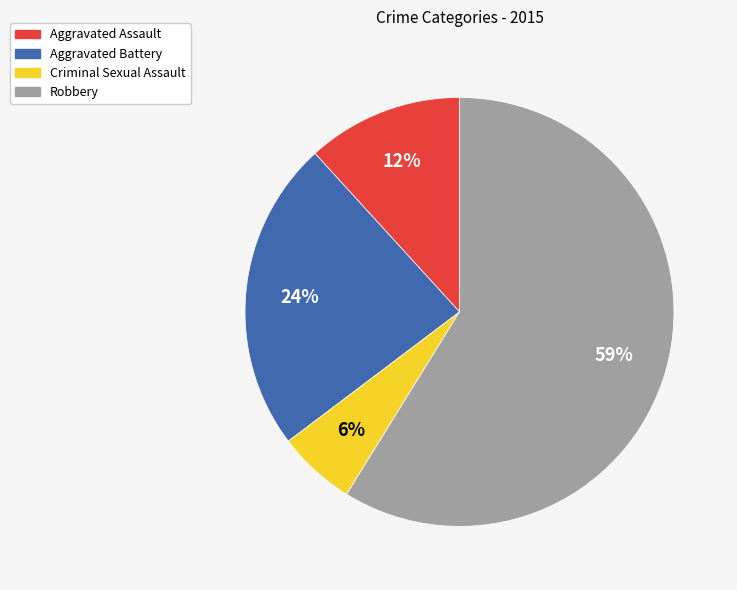

To the nearest percent, what percentage of the pie is Aggravated Battery?

24%